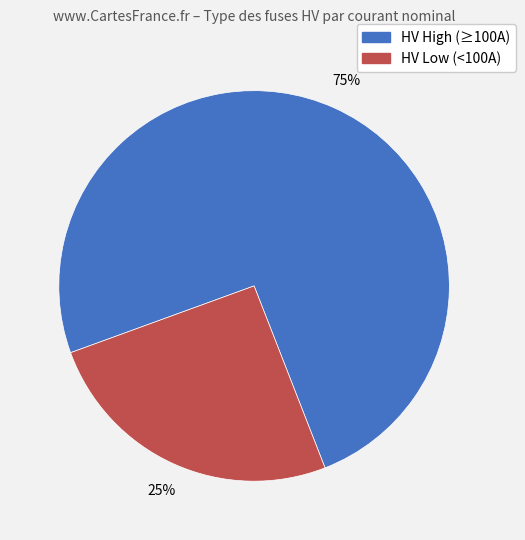

Is there any slice that represents more than half of the pie?

Yes